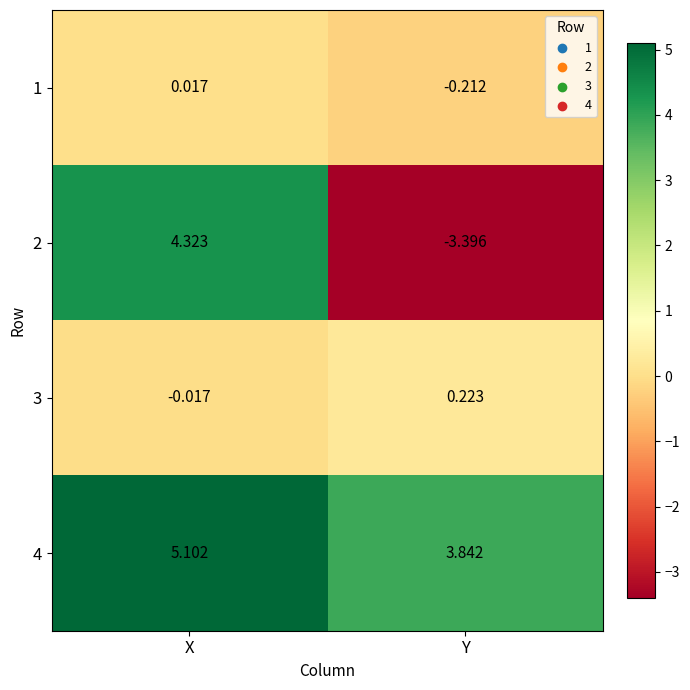

Where does the 4 series first go above 5?

X